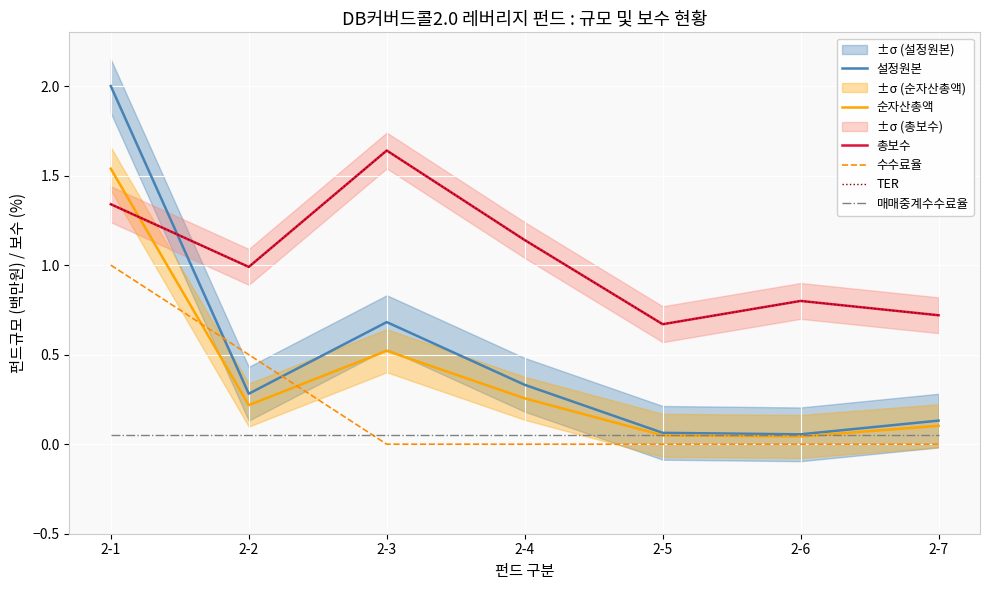

Reading right to left, extract all data points from this chart.

설정원본: 2-7=0.1	2-6=0.1	2-5=0.1	2-4=0.3	2-3=0.7	2-2=0.3	2-1=2.0
순자산총액: 2-7=0.1	2-6=0.0	2-5=0.0	2-4=0.3	2-3=0.5	2-2=0.2	2-1=1.5
총보수: 2-7=0.7	2-6=0.8	2-5=0.7	2-4=1.1	2-3=1.6	2-2=1.0	2-1=1.3
수수료율: 2-7=0.0	2-6=0.0	2-5=0.0	2-4=0.0	2-3=0.0	2-2=0.5	2-1=1.0
TER: 2-7=0.7	2-6=0.8	2-5=0.7	2-4=1.1	2-3=1.6	2-2=1.0	2-1=1.3
매매중계수수료율: 2-7=0.1	2-6=0.1	2-5=0.1	2-4=0.1	2-3=0.1	2-2=0.1	2-1=0.1